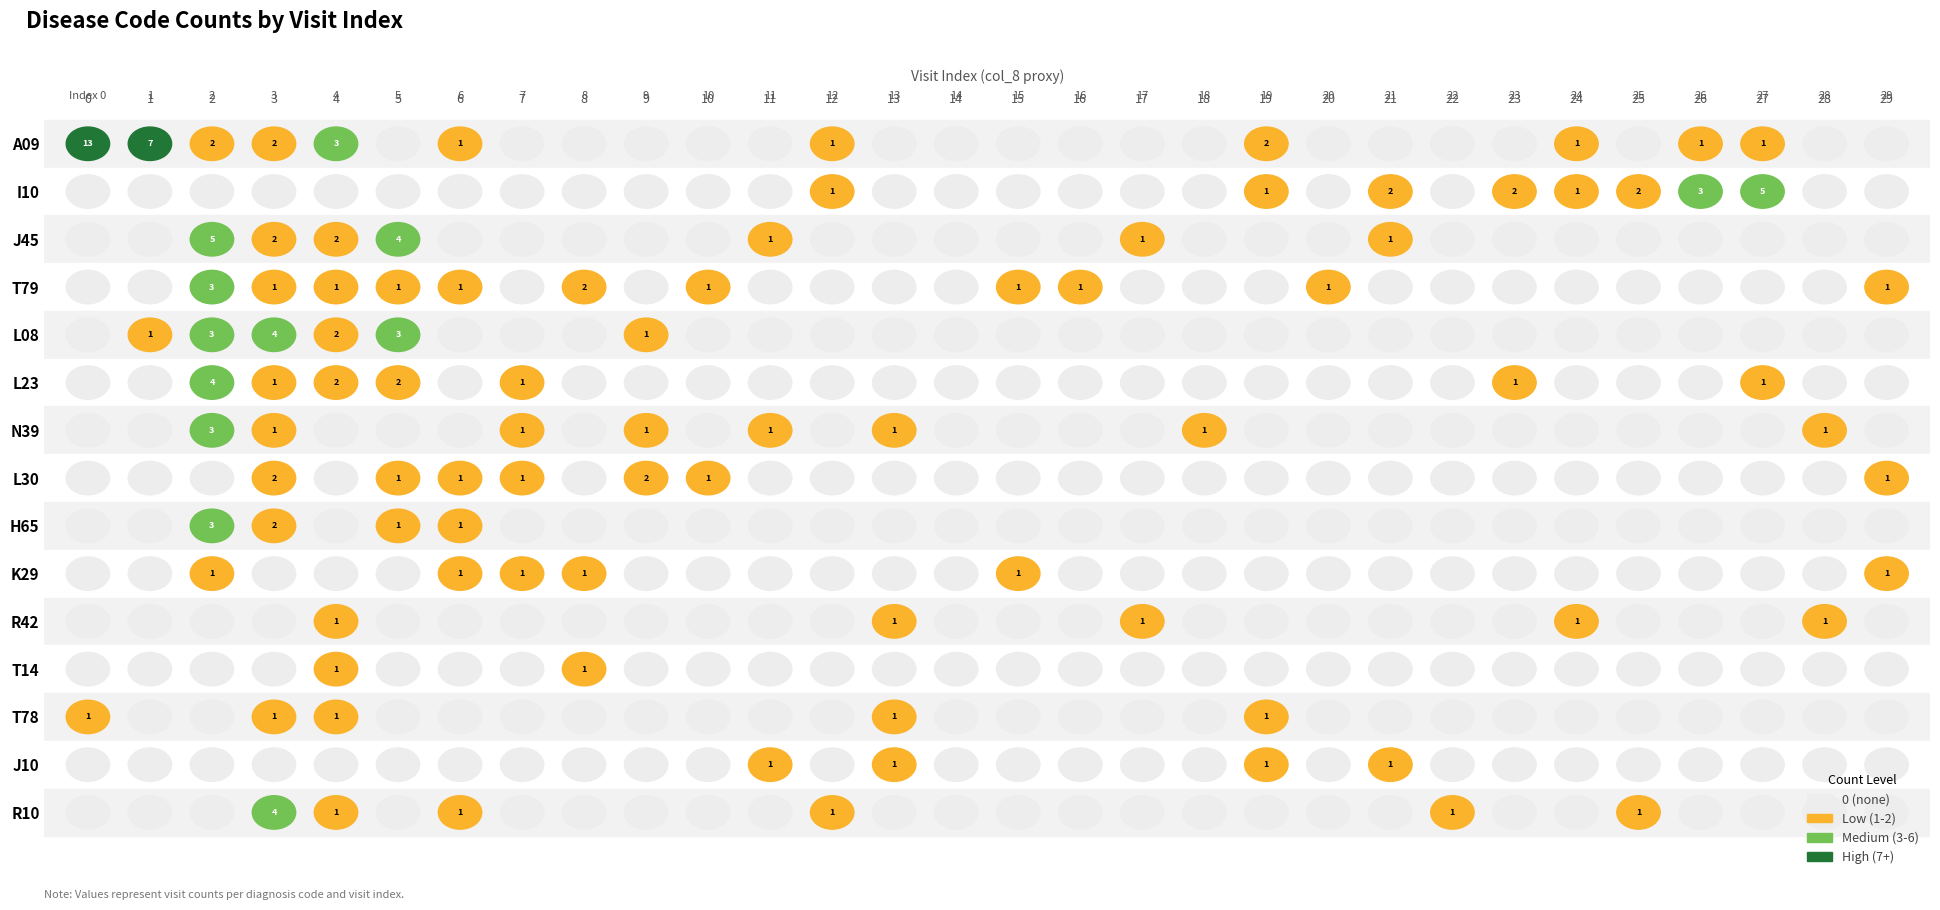

Which series changed the most between 14 and 25?

I10